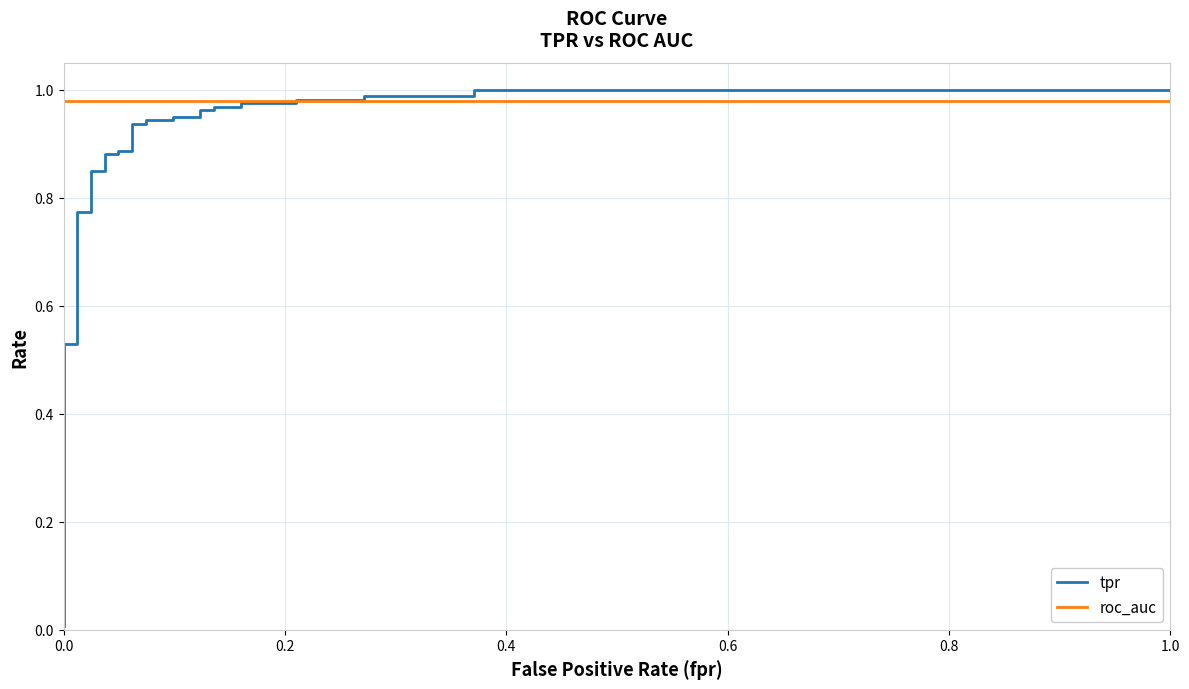

True or false: tpr has a value of 0.3 at 22.

False